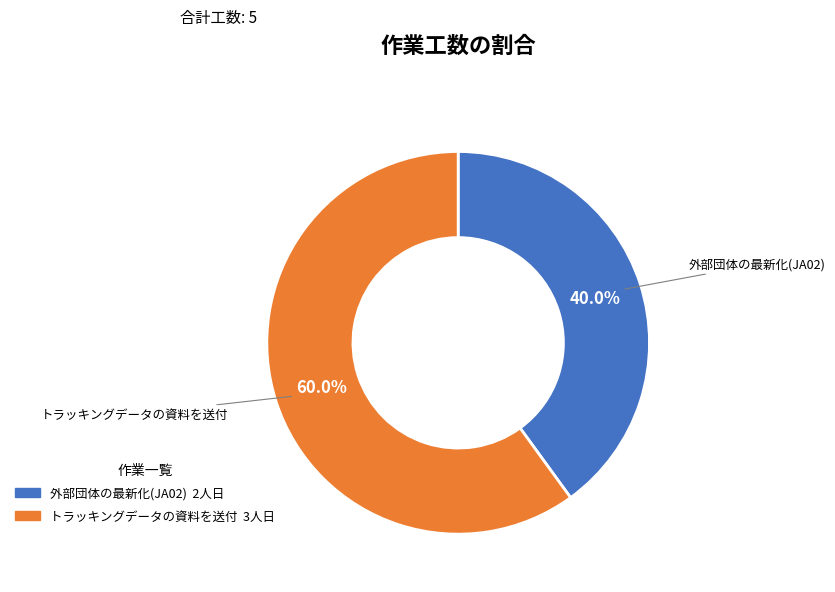

To the nearest percent, what portion does 外部団体の最新化(JA02) represent?

40%